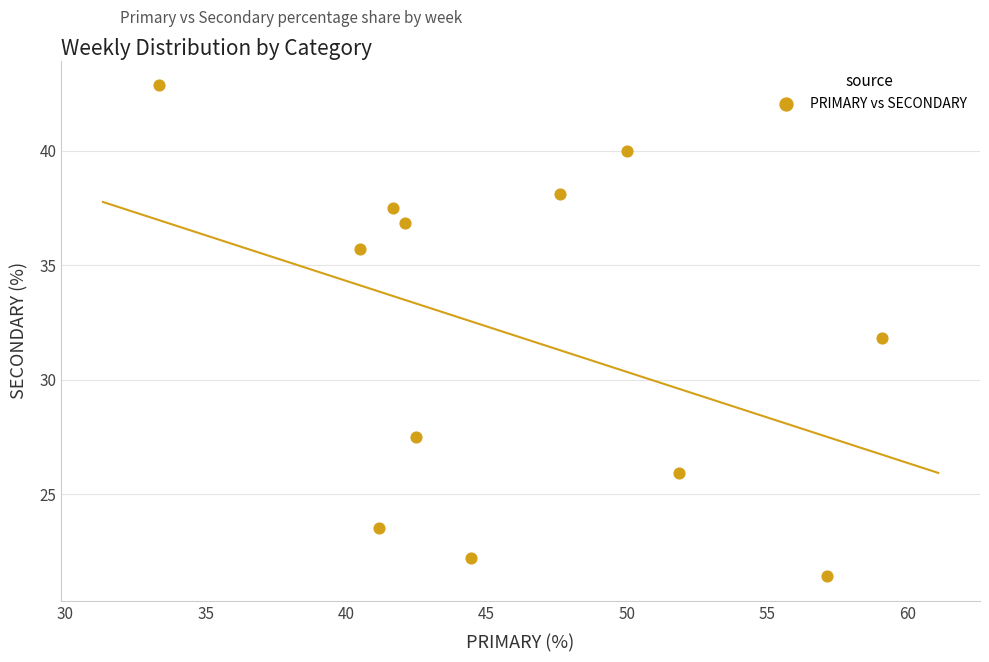

What is the range of Y values (max minus min)?

21.4